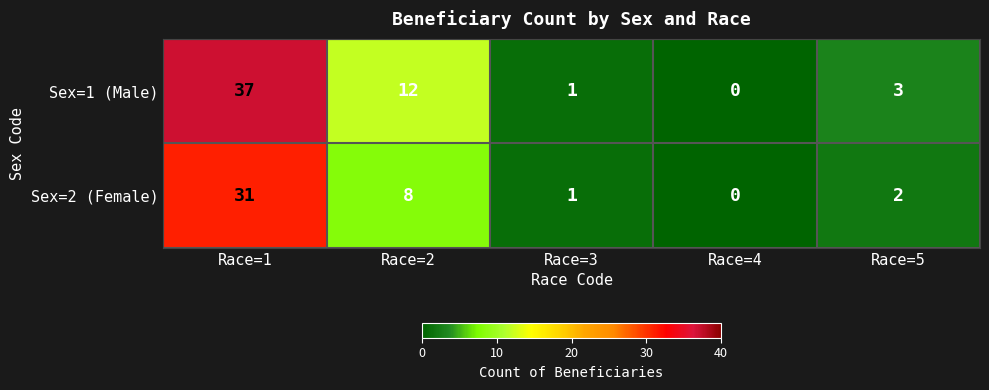

What is the spread (max minus min) of values at Race=5?

1